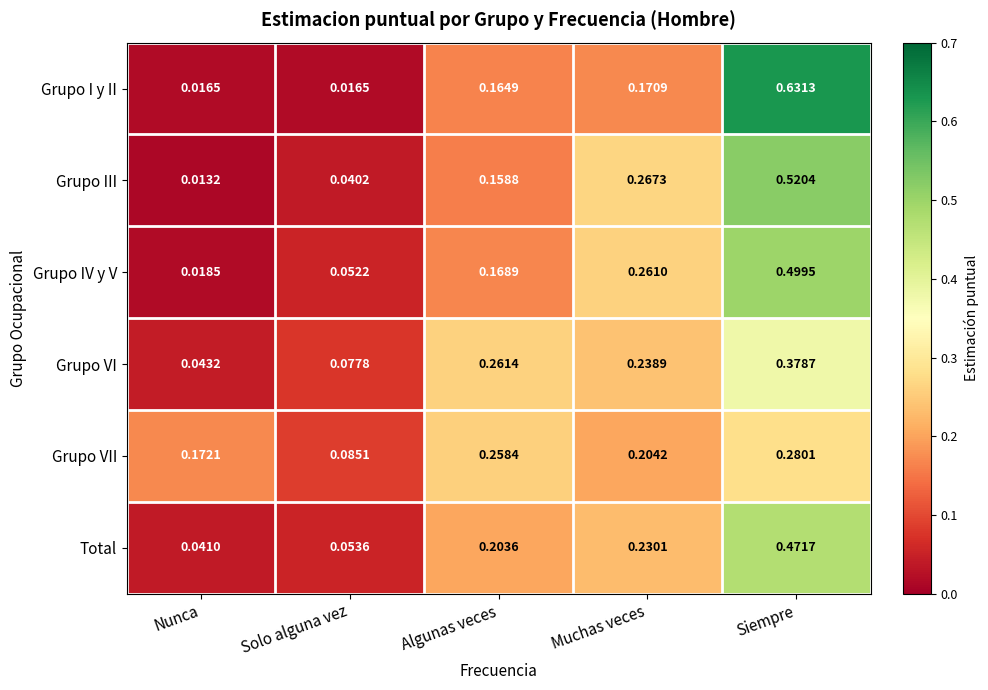

At which label is Grupo VII closest to 0?

Solo alguna vez